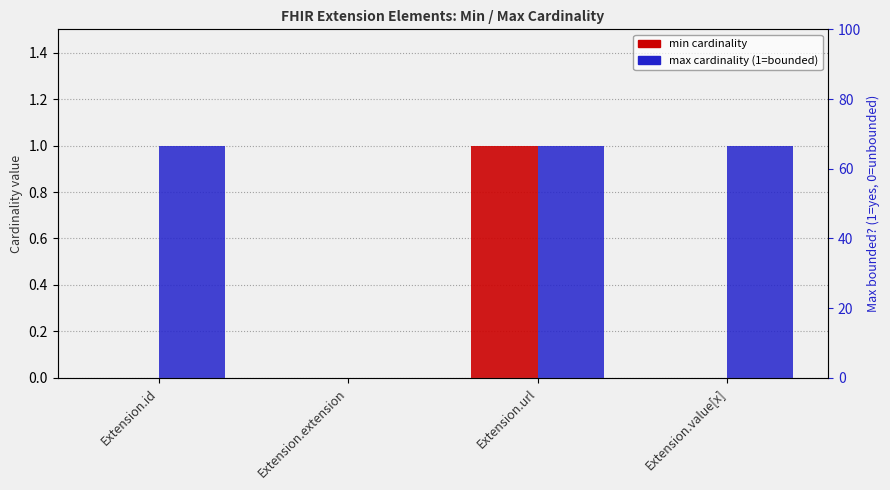

Rank the series by their average value, from highest to lowest.

max cardinality (1=bounded, 0=unbounded *), min cardinality